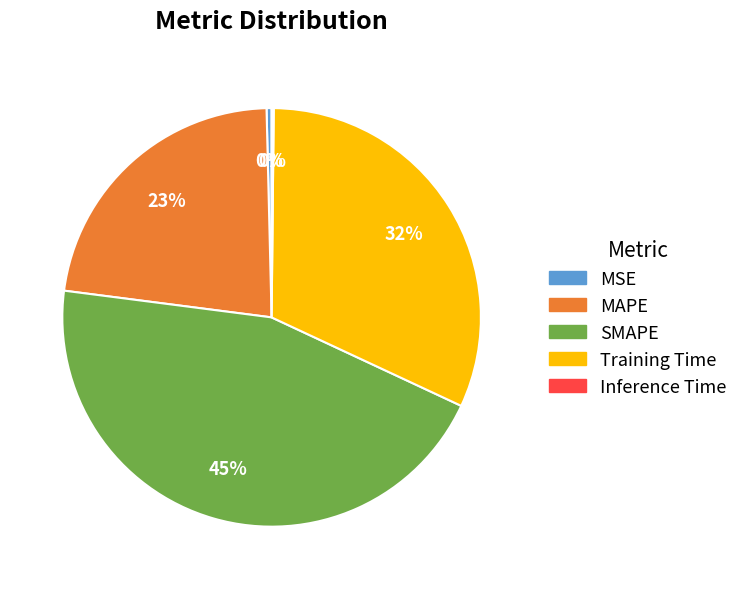

Is there a majority slice in this chart?

No